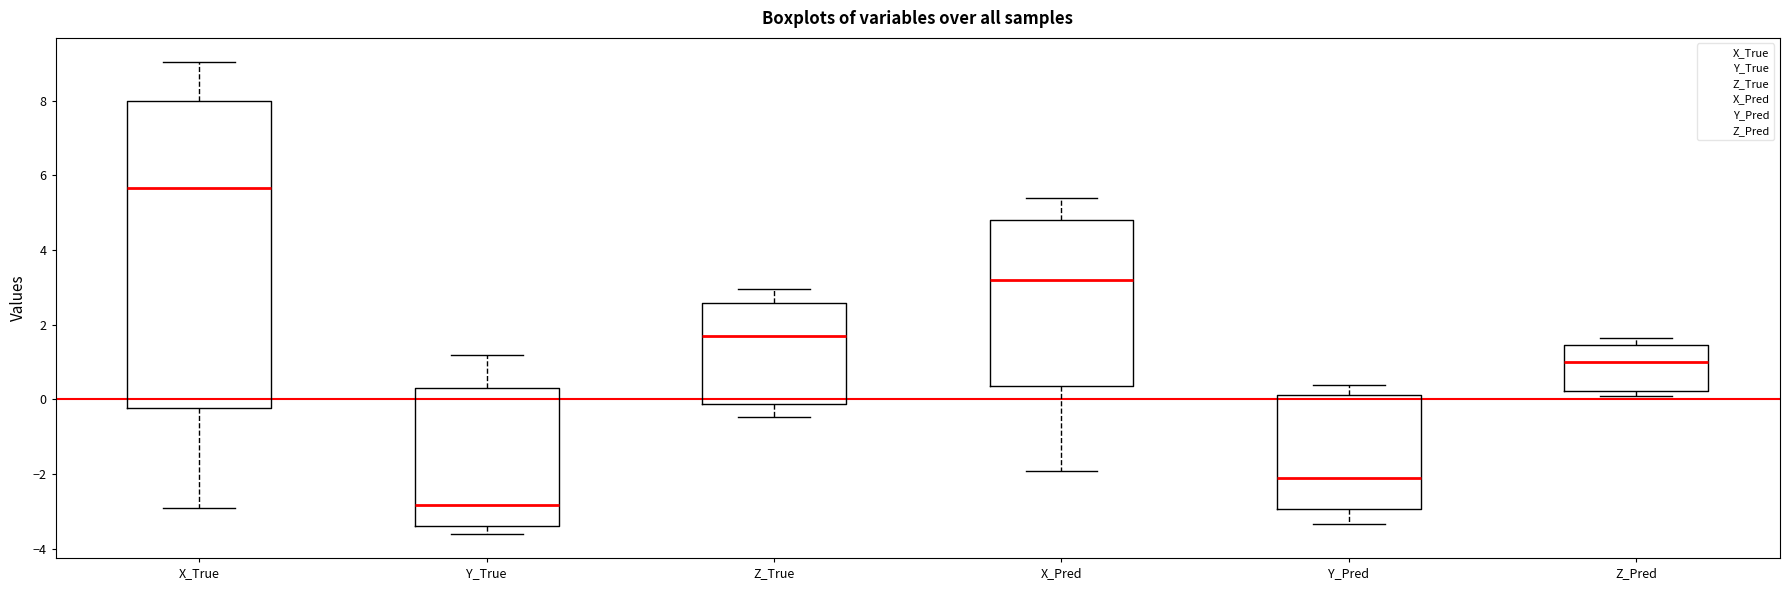

Reading left to right, read every box against the y-axis: the position of its median line, the range the box covers, and the ends of its whiskers. The values are not printed on the chart, so give them approximately, as read against the axis.

X_True: median 5.6, box -0.2 to 8.0, whiskers -3.0 to 9.0
Y_True: median -2.8, box -3.4 to 0.4, whiskers -3.6 to 1.2
Z_True: median 1.8, box -0.2 to 2.6, whiskers -0.4 to 3.0
X_Pred: median 3.2, box 0.4 to 4.8, whiskers -2.0 to 5.4
Y_Pred: median -2.0, box -3.0 to 0.2, whiskers -3.4 to 0.4
Z_Pred: median 1.0, box 0.2 to 1.4, whiskers 0.2 (just below the box's lower edge) to 1.6